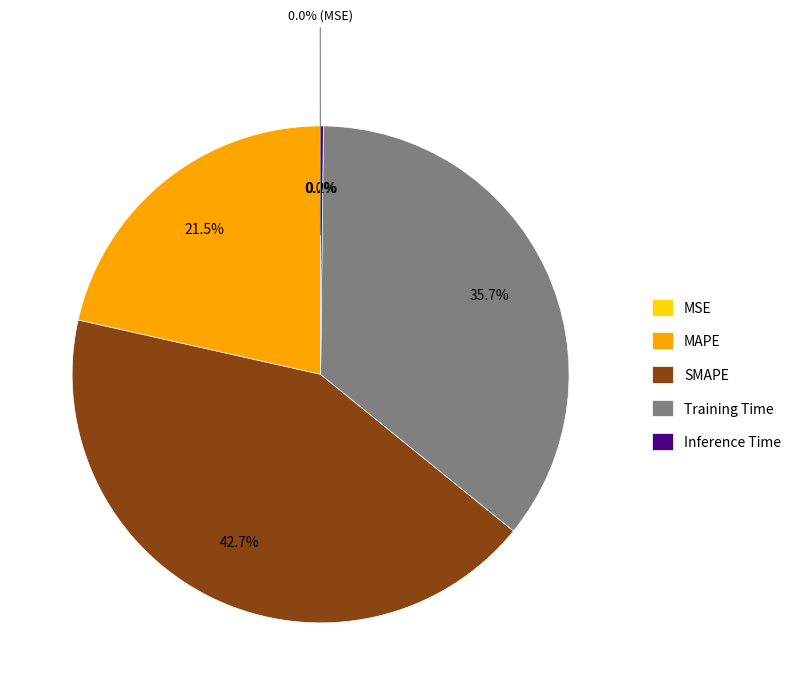

Is the sum of SMAPE and Inference Time greater than half?

No